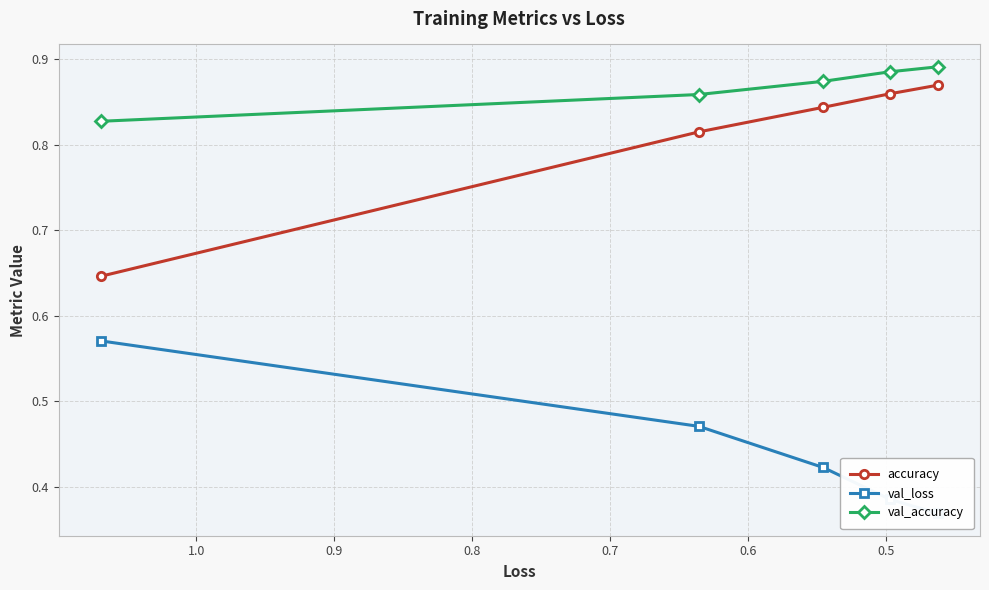

How many series are shown in this chart?

3